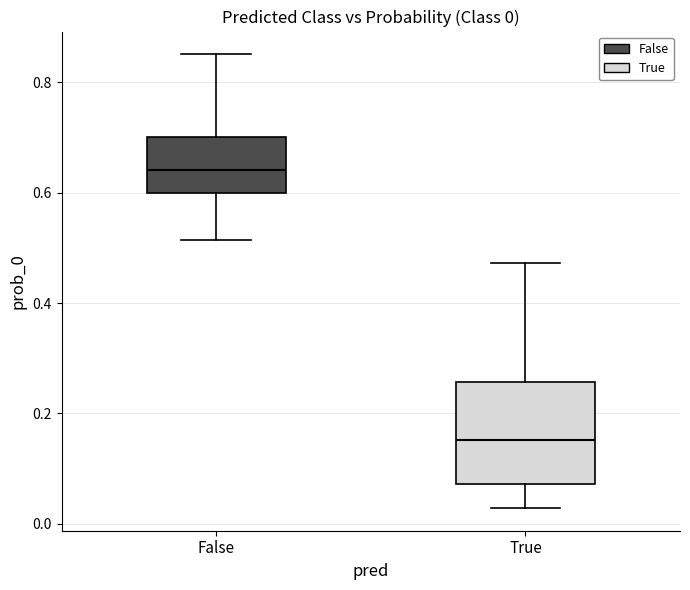

Which box is the tallest, from its lower edge to its upper edge?

True